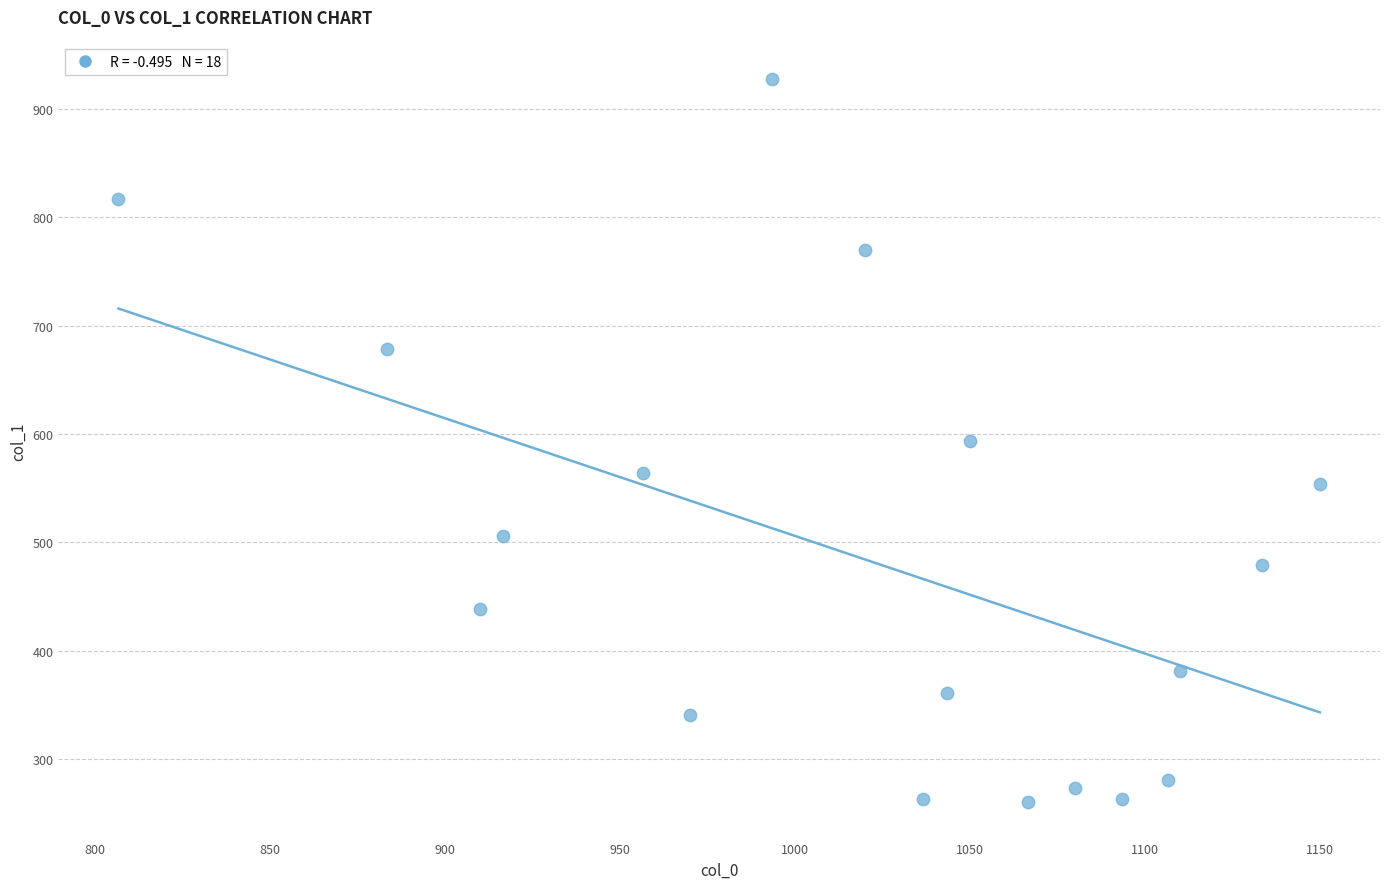

What is the range of X values (max minus min)?

343.3